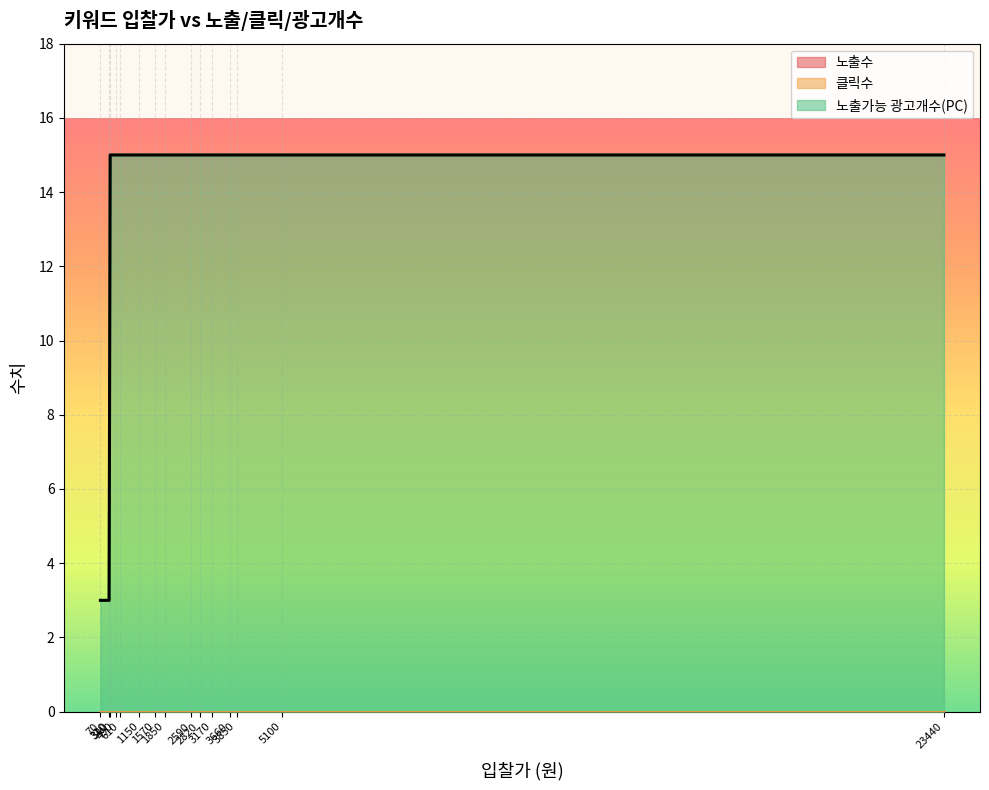

Does the chart display data point markers on the line(s)?

No